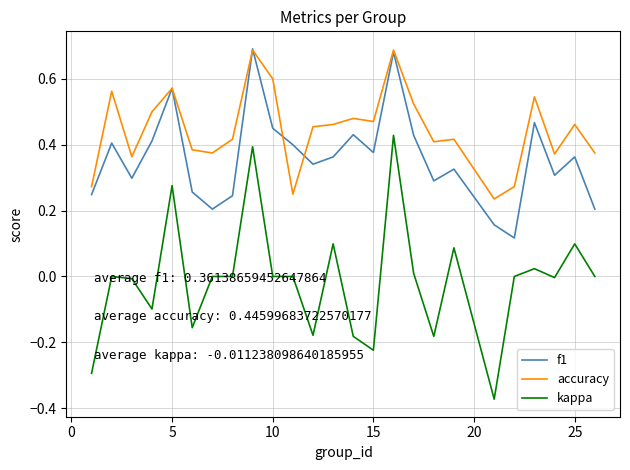

How many lines are shown in the chart?

3